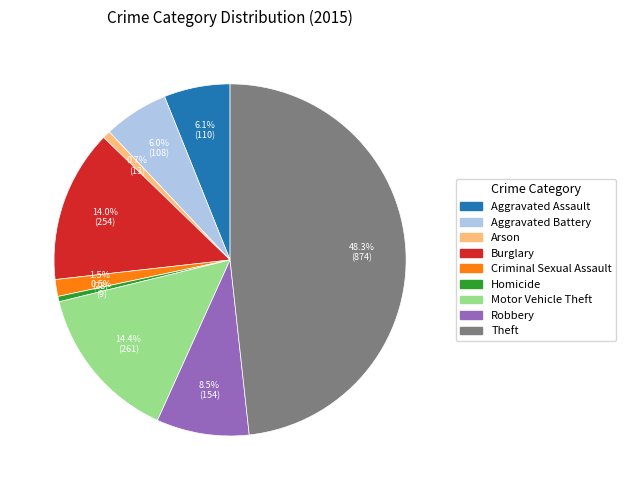

How many slices are in this pie chart?

9